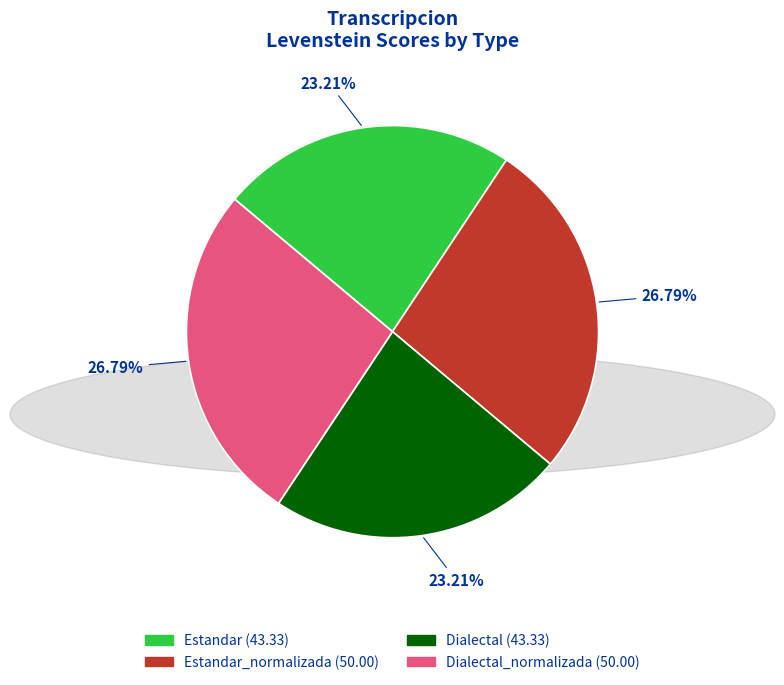

Is there a majority slice in this chart?

No